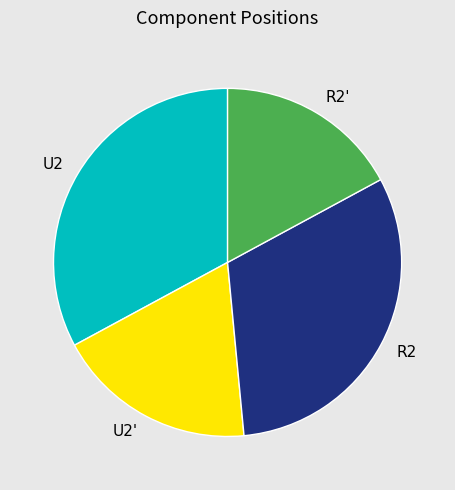

Does U2' represent more than half of the total?

No